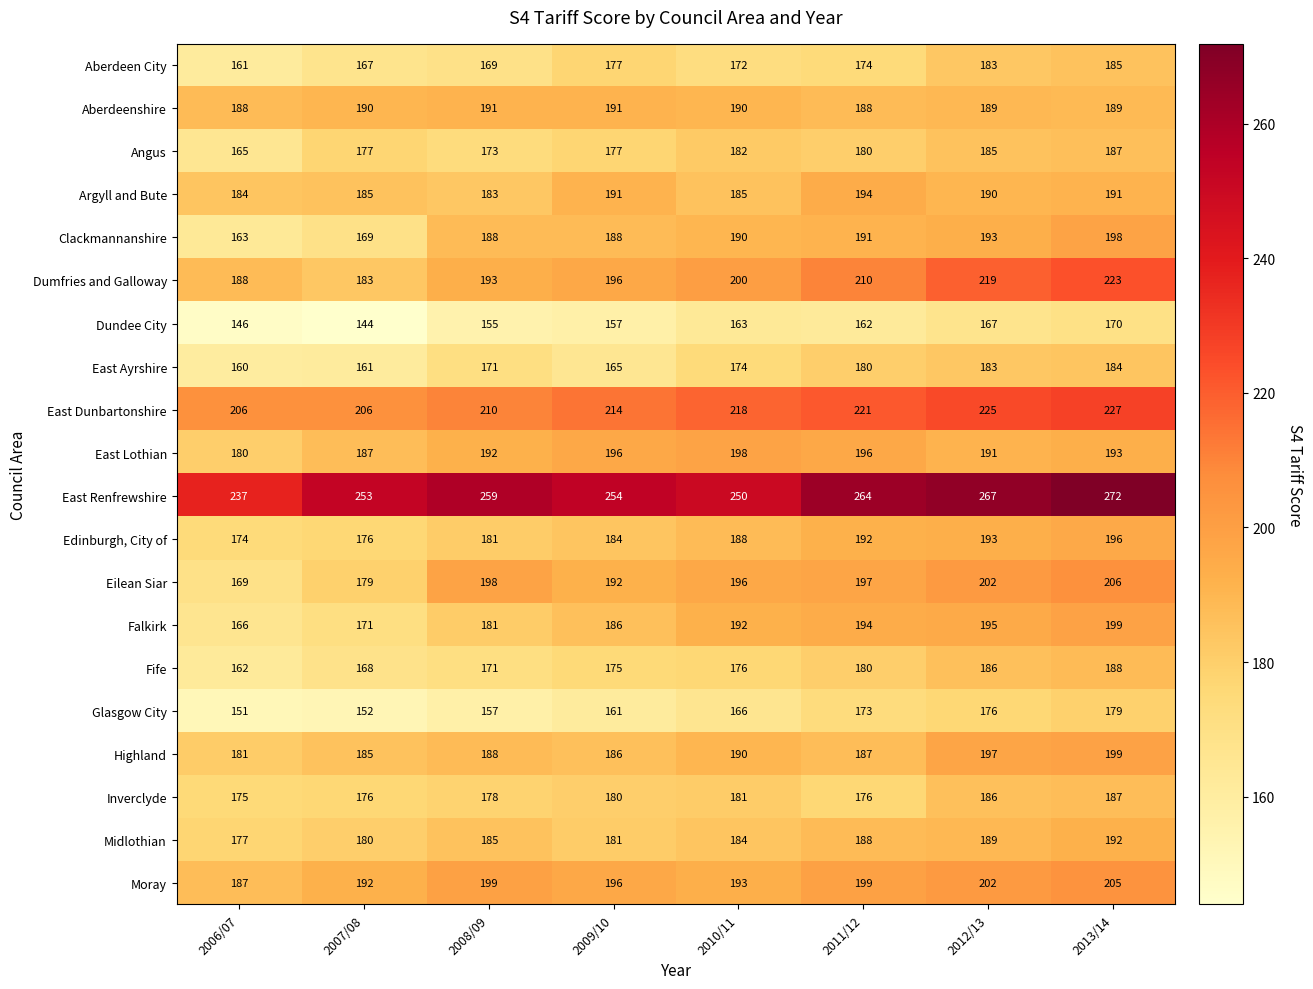

The value of East Renfrewshire at 2012/13 is 267. True or false?

True